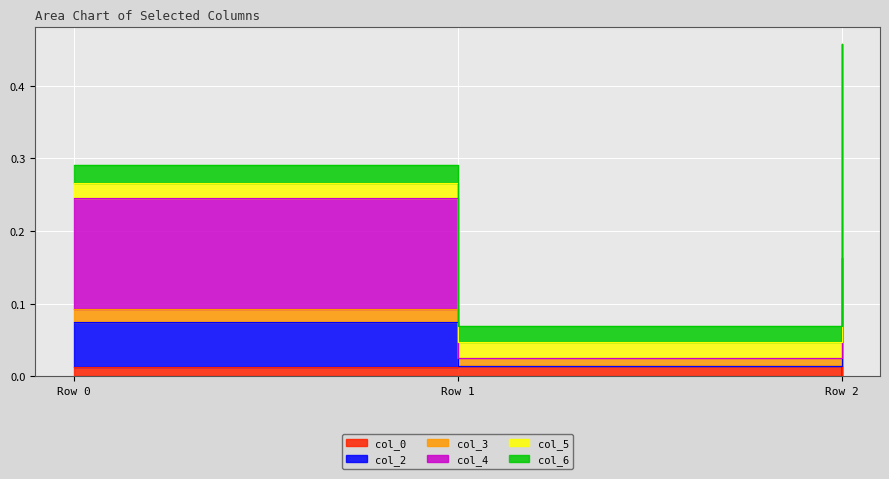

What is the difference between the col_2 values at Row 1 and Row 2?

0.1